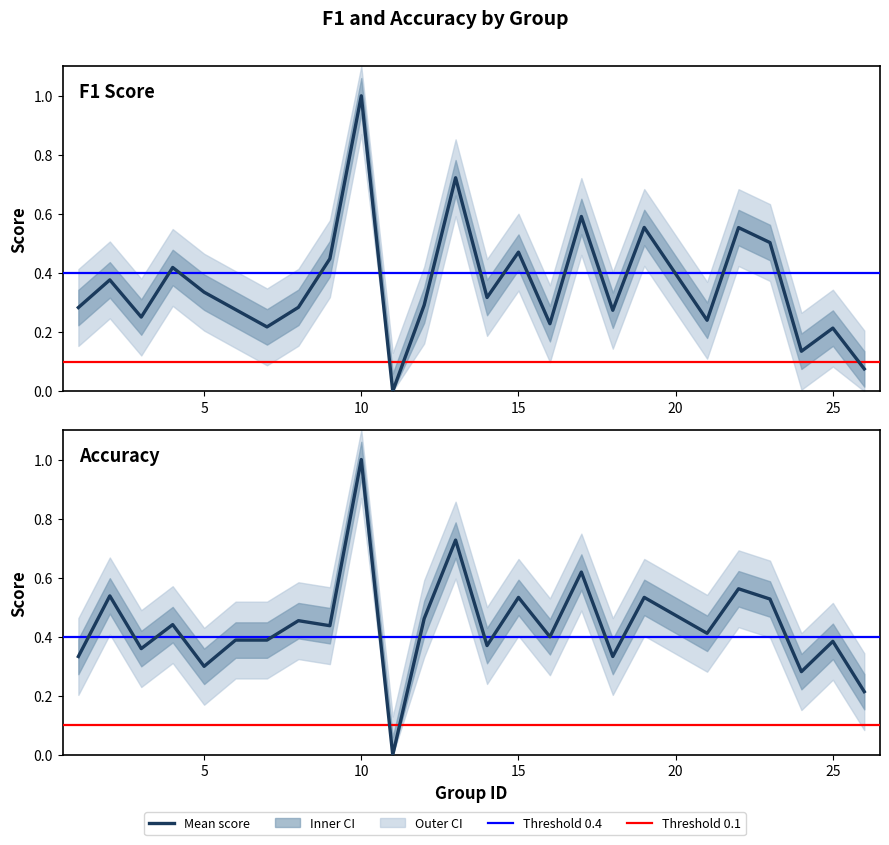

True or false: Accuracy has more than 1 interior local peaks.

True